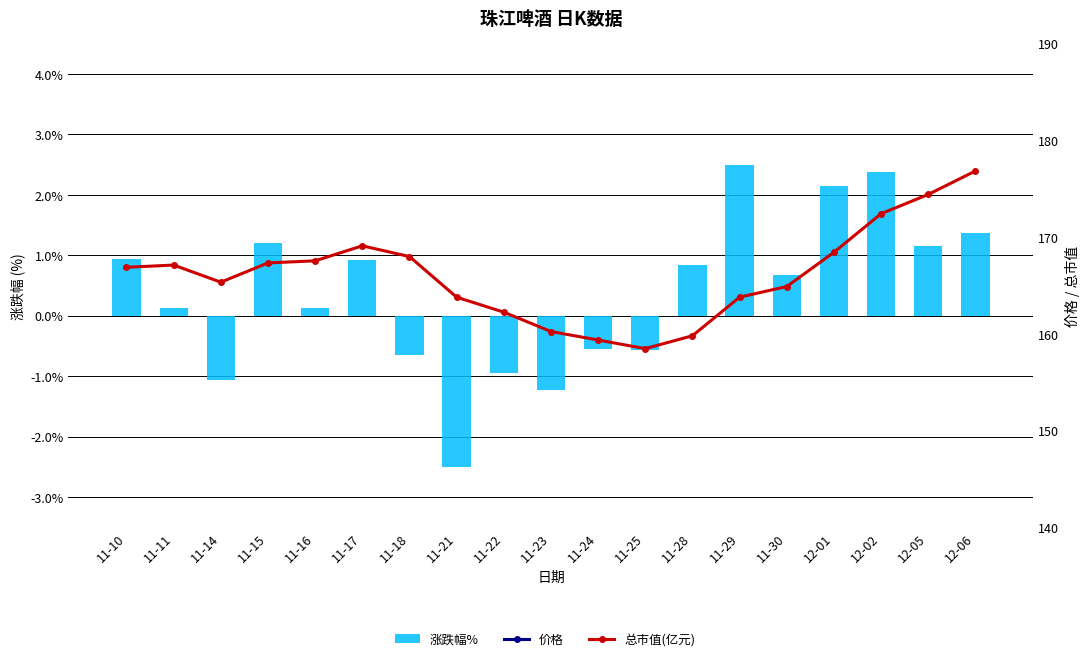

Reading left to right, list all the values displayed in this chart.

涨跌幅%: 11-10=0.9	11-11=0.1	11-14=-1.1	11-15=1.2	11-16=0.1	11-17=0.9	11-18=-0.7	11-21=-2.5	11-22=-0.9	11-23=-1.2	11-24=-0.6	11-25=-0.6	11-28=0.8	11-29=2.5	11-30=0.7	12-01=2.1	12-02=2.4	12-05=1.2	12-06=1.4
价格: 11-10=7.5	11-11=7.5	11-14=7.5	11-15=7.6	11-16=7.6	11-17=7.6	11-18=7.6	11-21=7.4	11-22=7.3	11-23=7.2	11-24=7.2	11-25=7.2	11-28=7.2	11-29=7.4	11-30=7.5	12-01=7.6	12-02=7.8	12-05=7.9	12-06=8.0
总市值(亿元): 11-10=166.9	11-11=167.1	11-14=165.3	11-15=167.3	11-16=167.6	11-17=169.1	11-18=168.0	11-21=163.8	11-22=162.2	11-23=160.2	11-24=159.4	11-25=158.5	11-28=159.8	11-29=163.8	11-30=164.9	12-01=168.4	12-02=172.4	12-05=174.4	12-06=176.8